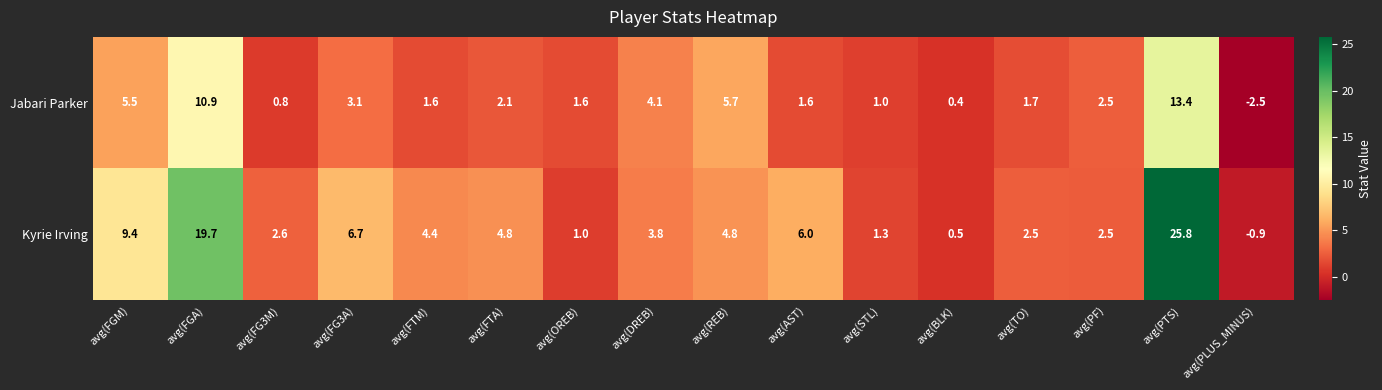

Is it true that Kyrie Irving equals 2.3 at avg(STL)?

False